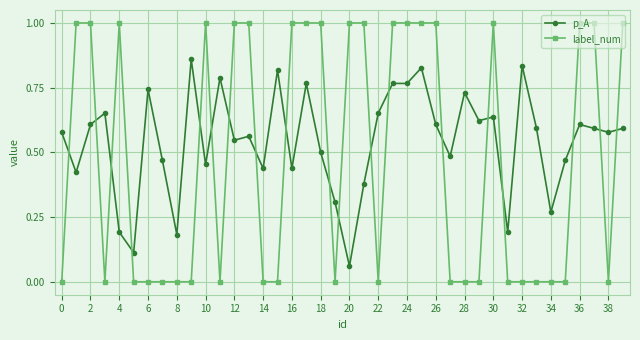

True or false: label_num has more than 1 interior local peaks.

True